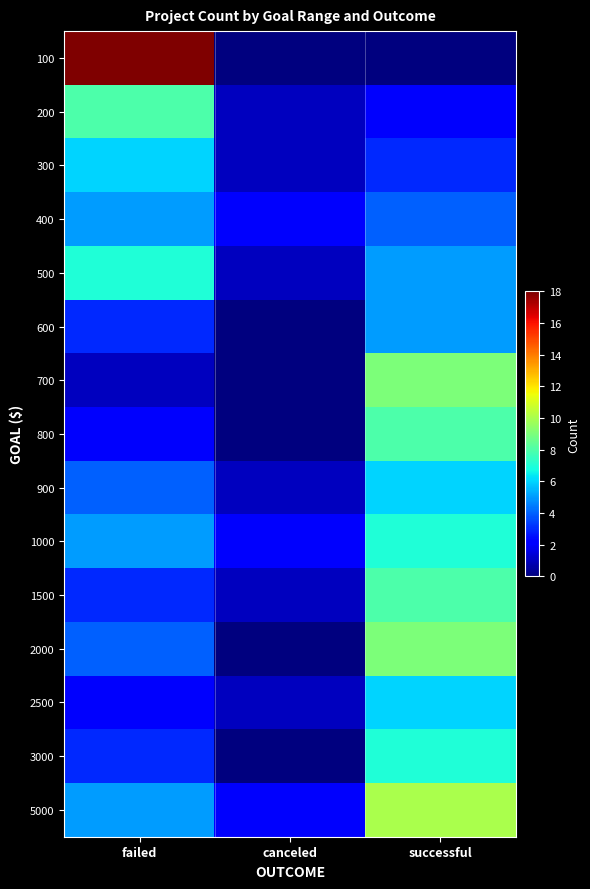

Which series has the largest total across all categories?

100